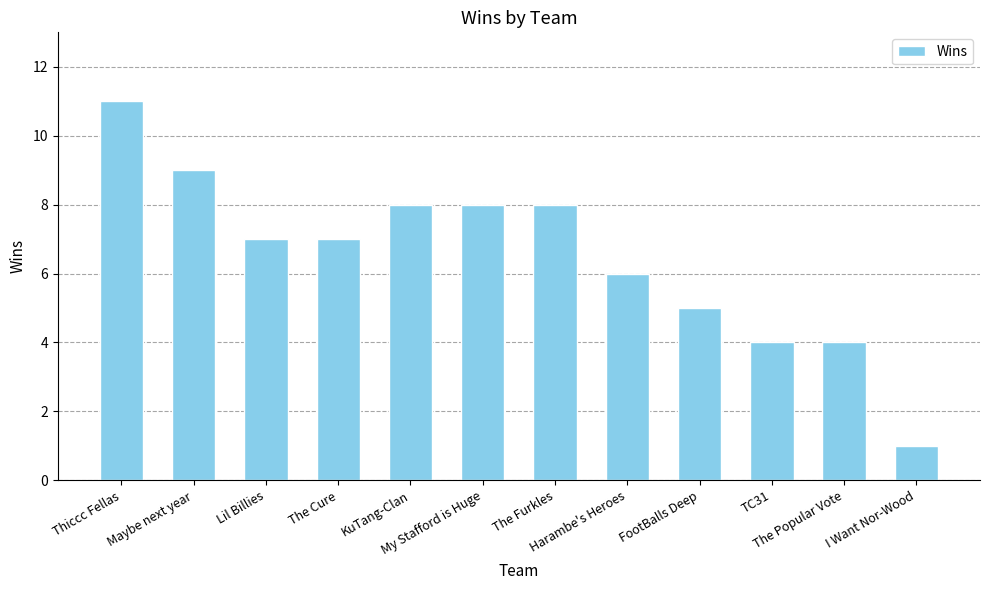

What is the sum of all values?

78